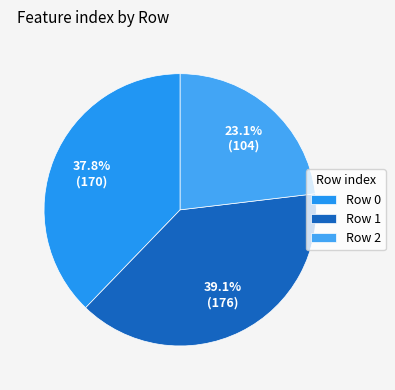

Count the number of slices in the pie.

3